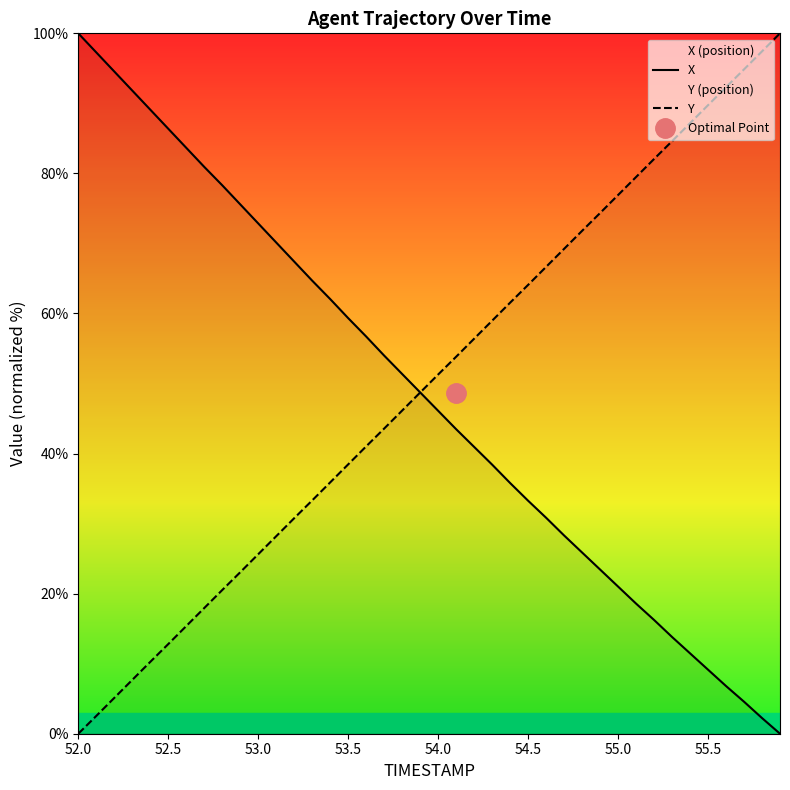

What is the difference between the maximum and minimum values in the X series?

100.0